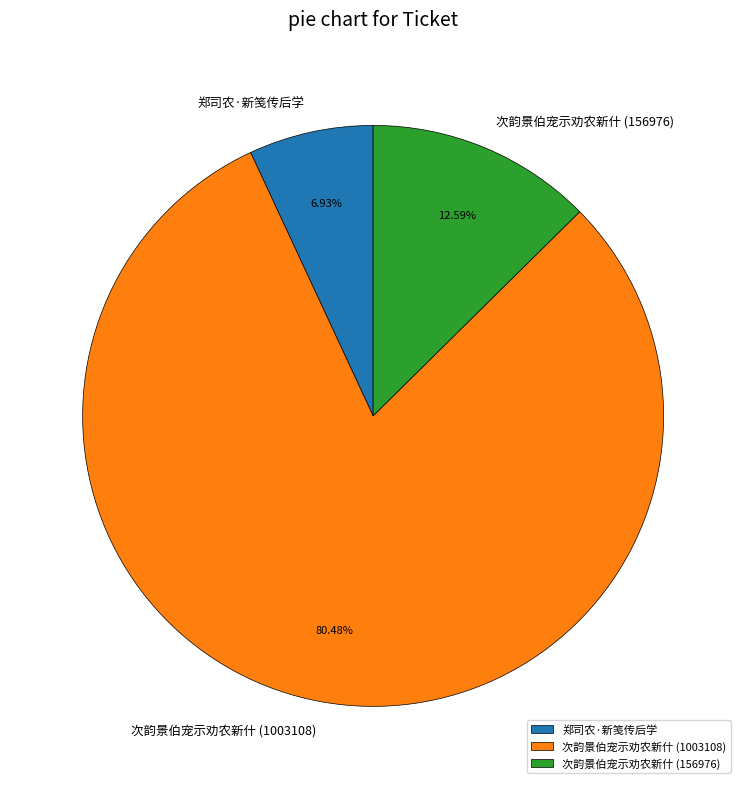

Approximately how many times larger is the value at 郑司农·新笺传后学 compared to 次韵景伯宠示劝农新什 (156976)?

0.6